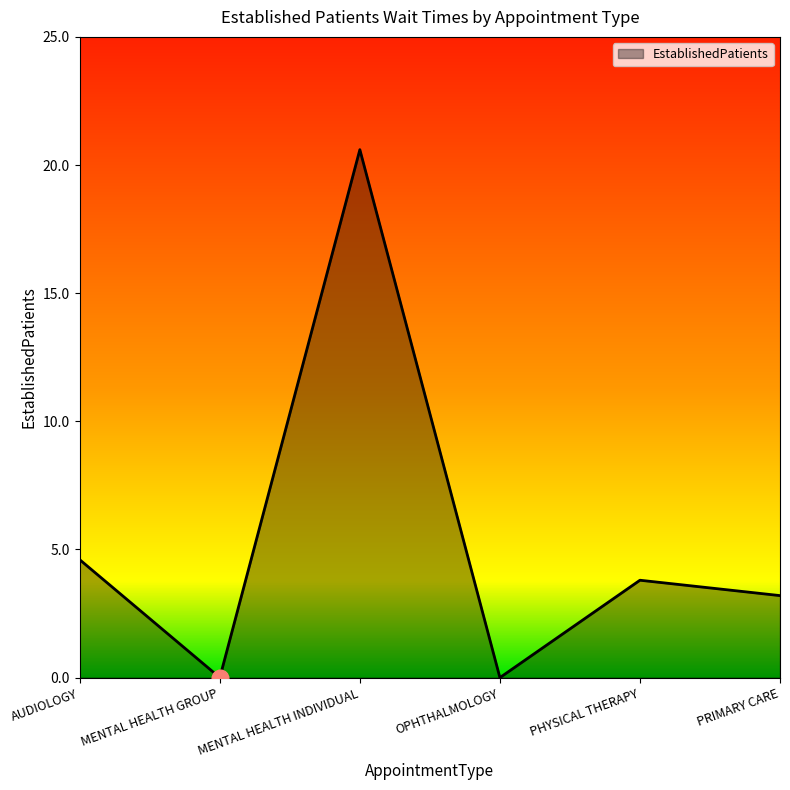

What position from the right is PHYSICAL THERAPY?

2